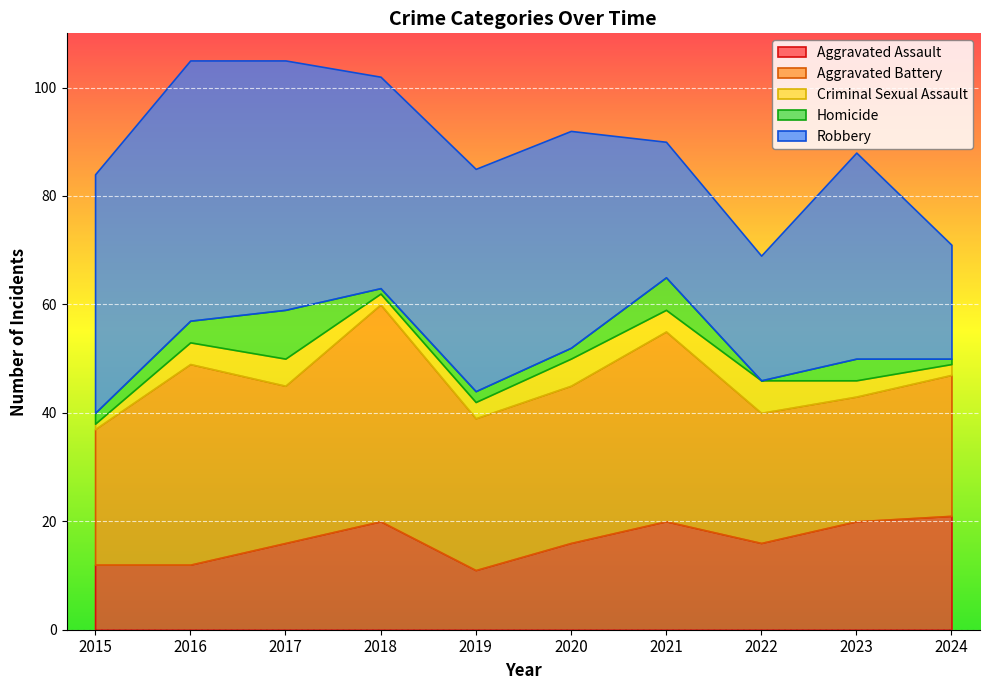

What is the value of the Criminal Sexual Assault point at the 4th from the left?

2